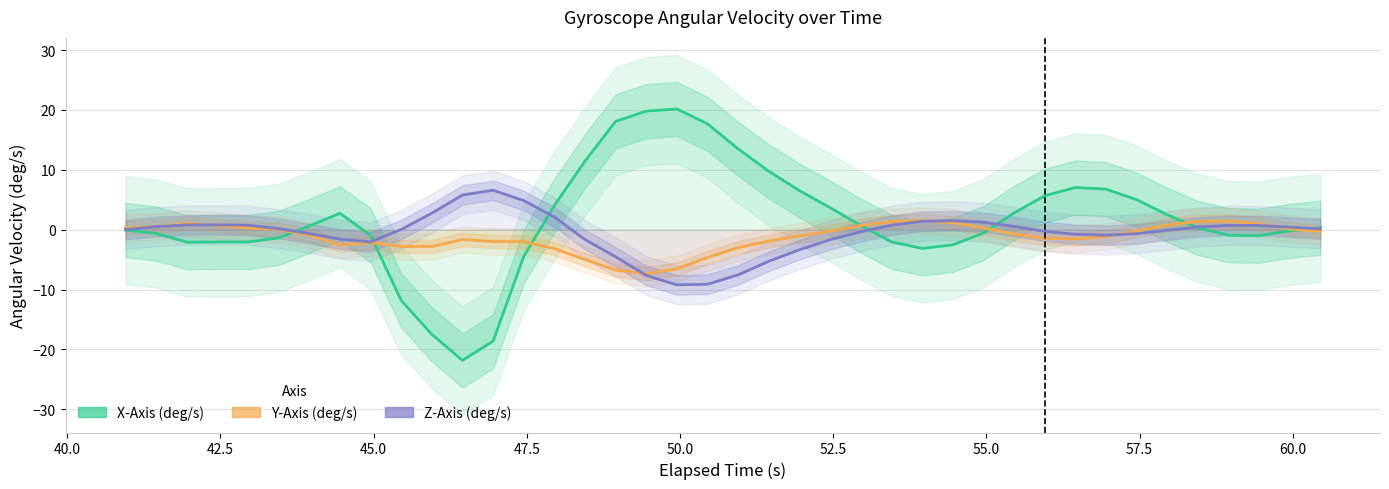

How many data points in X-Axis (deg/s) are less than 0?

19